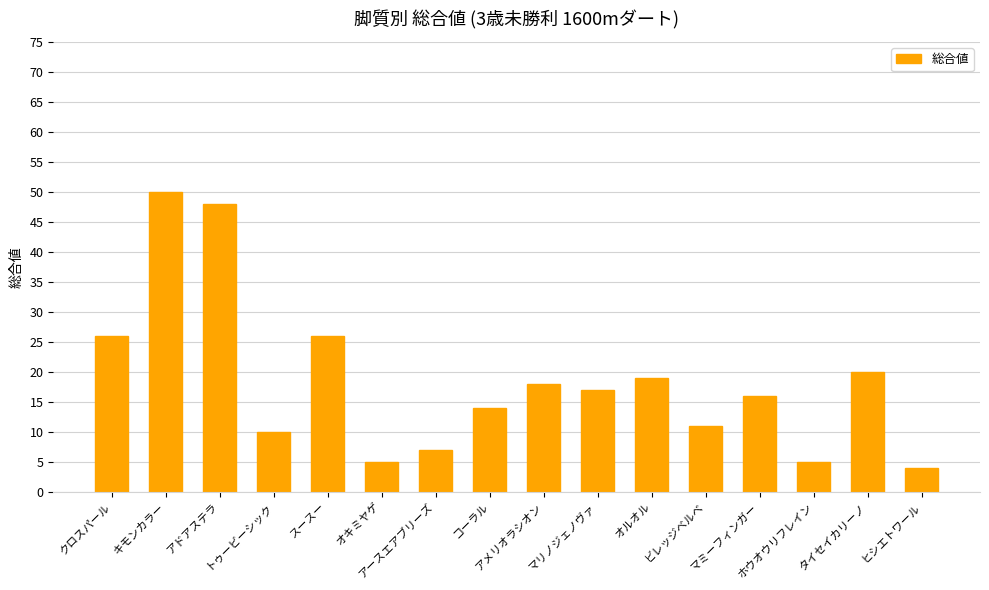

What is the smallest value displayed?

4